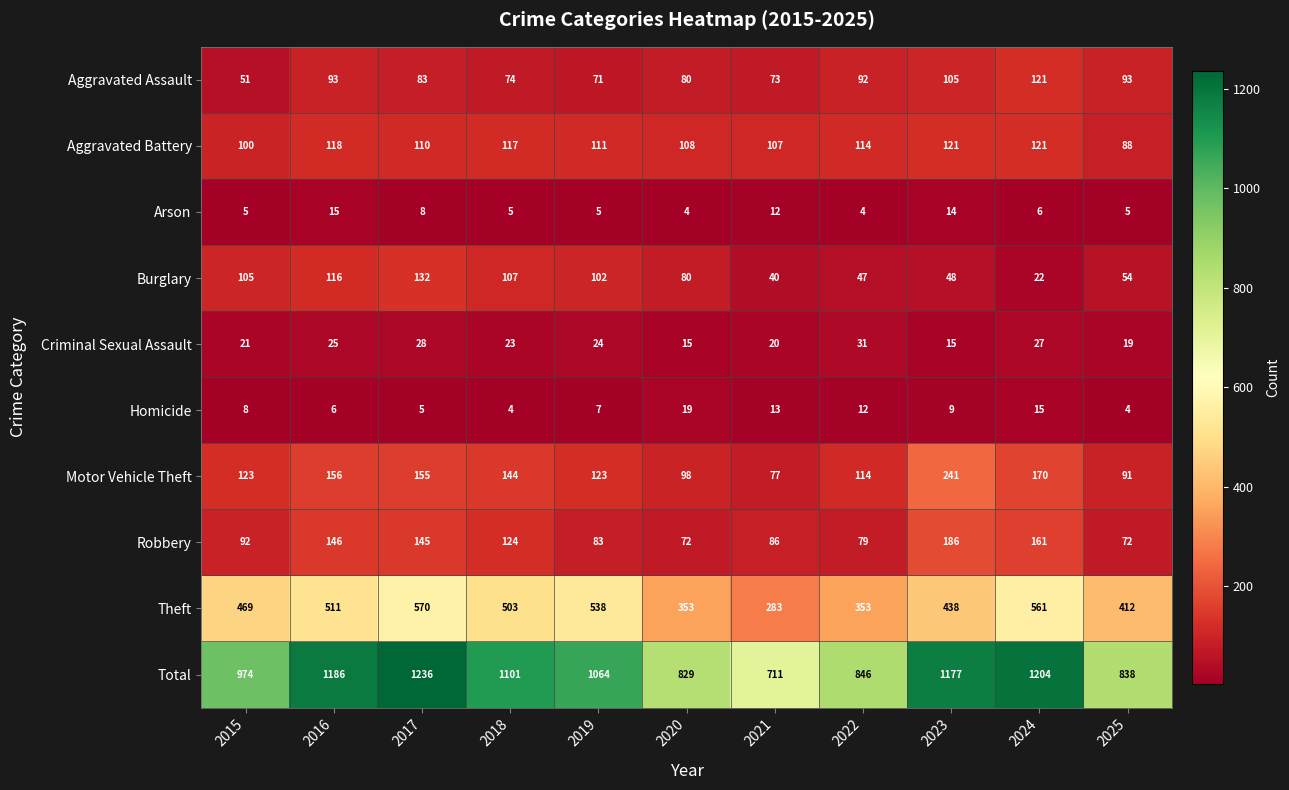

Read the Criminal Sexual Assault value at 2021, to the nearest 5.

20